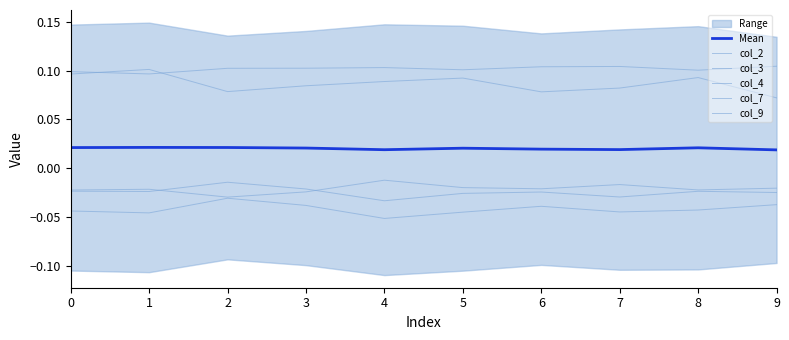

Count the number of categories in the chart.

10